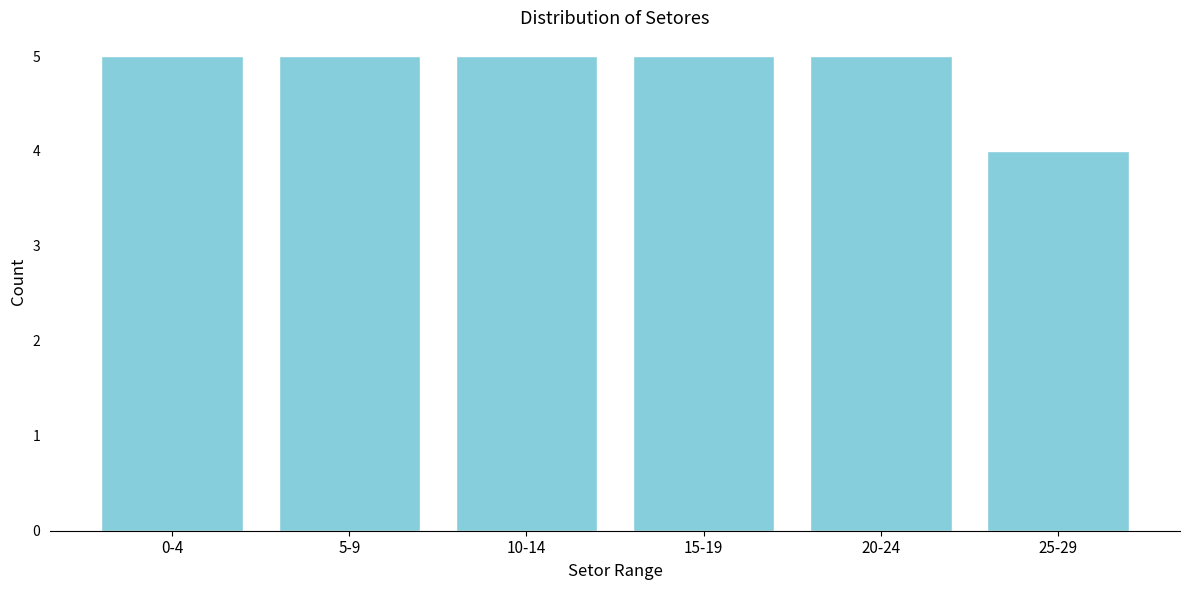

Reading left to right, extract all data points from this chart.

0-4=5	5-9=5	10-14=5	15-19=5	20-24=5	25-29=4